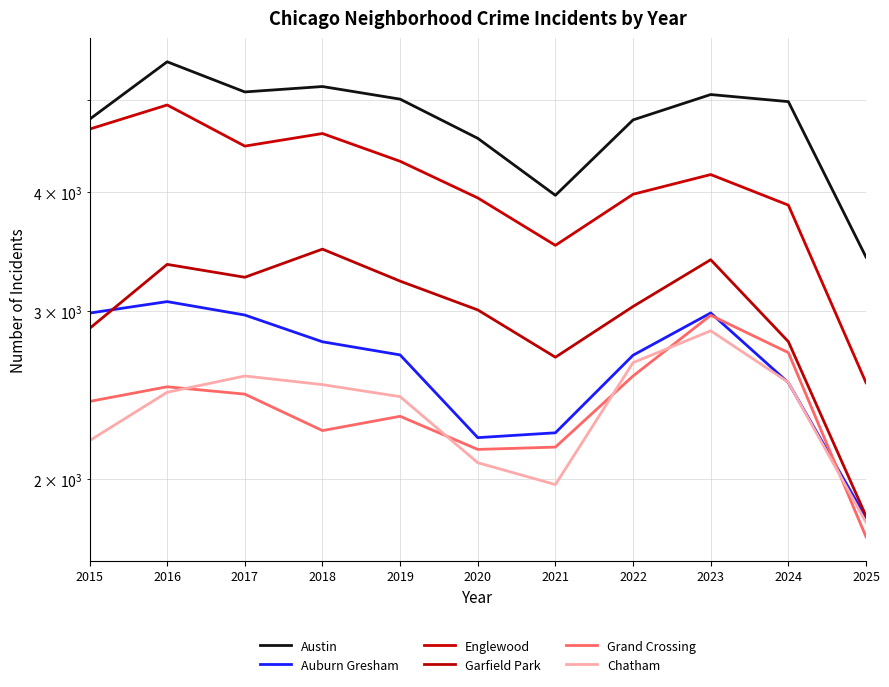

What is the sum of all Grand Crossing values?

26248